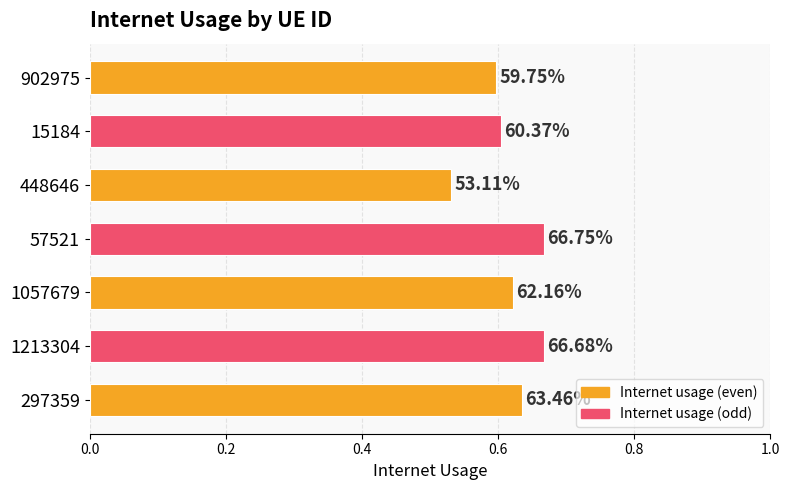

How many bars are there in total?

7